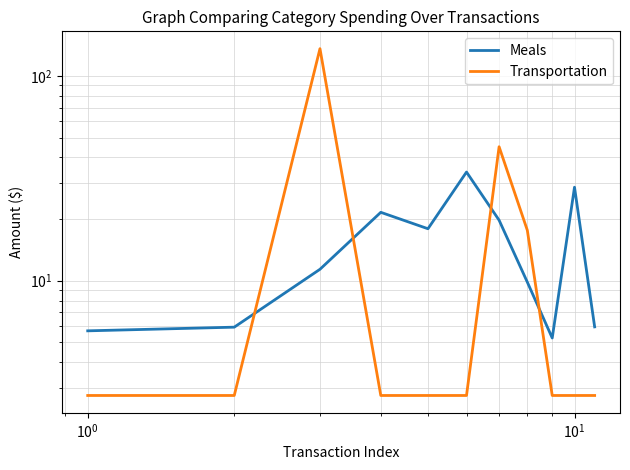

What is the minimum value shown in the chart?

2.8